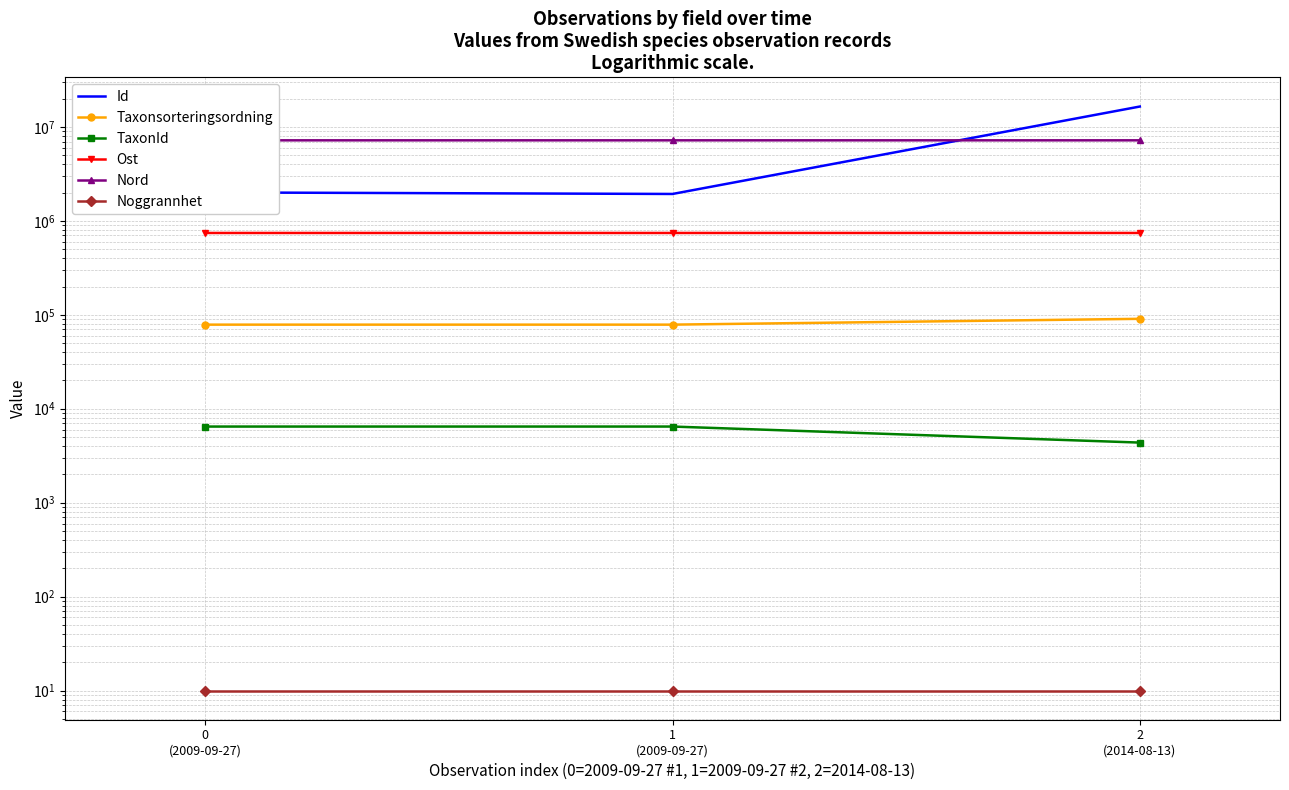

The value of Id at 1
(2009-09-27) is 1935248.0. True or false?

True